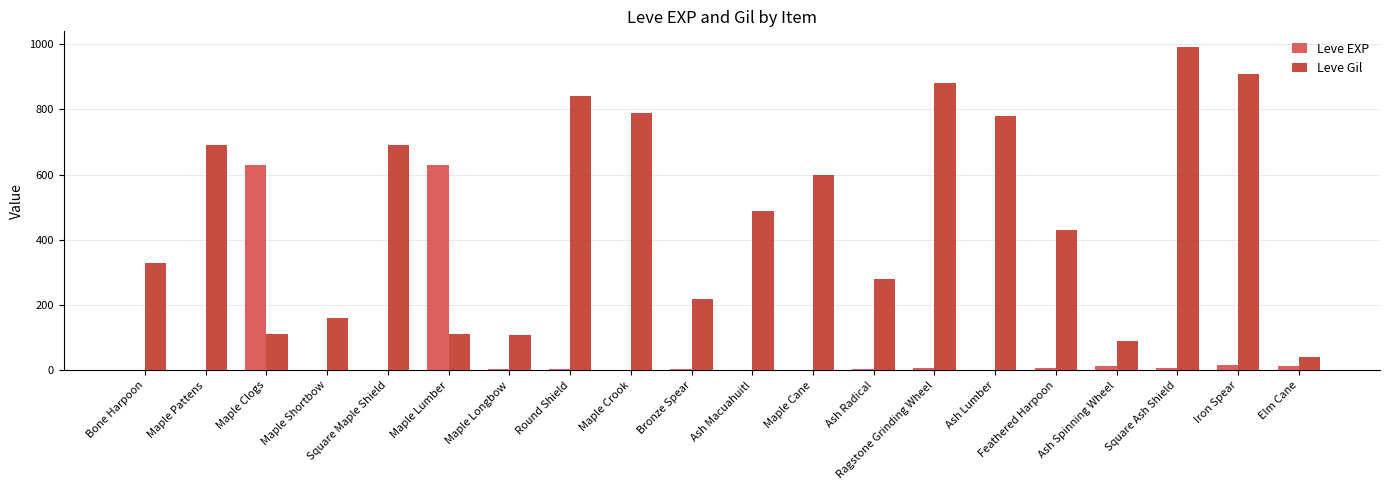

What is the total value across all series at Maple Clogs?

742